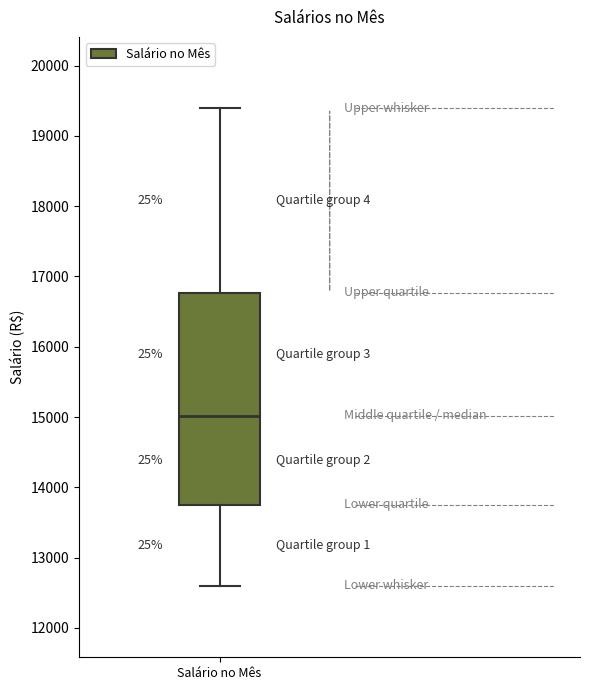

Read this box plot against the y-axis: the position of the median line, the range covered by the box, and the ends of both whiskers. The values are not printed on the chart, so give them approximately, as read against the axis.

median 15000, box 13800 to 16800, whiskers 12600 to 19400